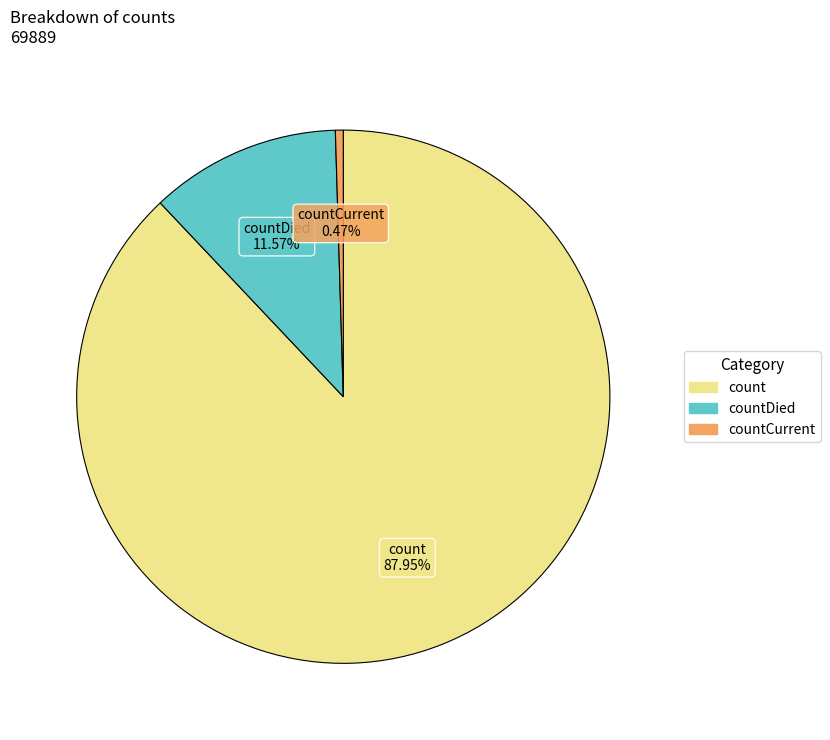

Does any single category account for the majority?

Yes